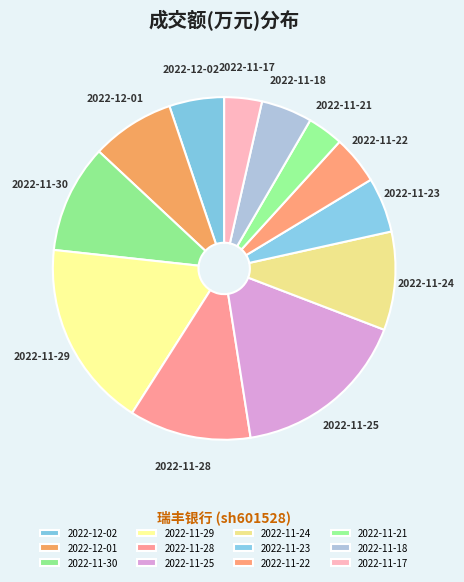

Which category has the biggest portion of the pie?

2022-11-29